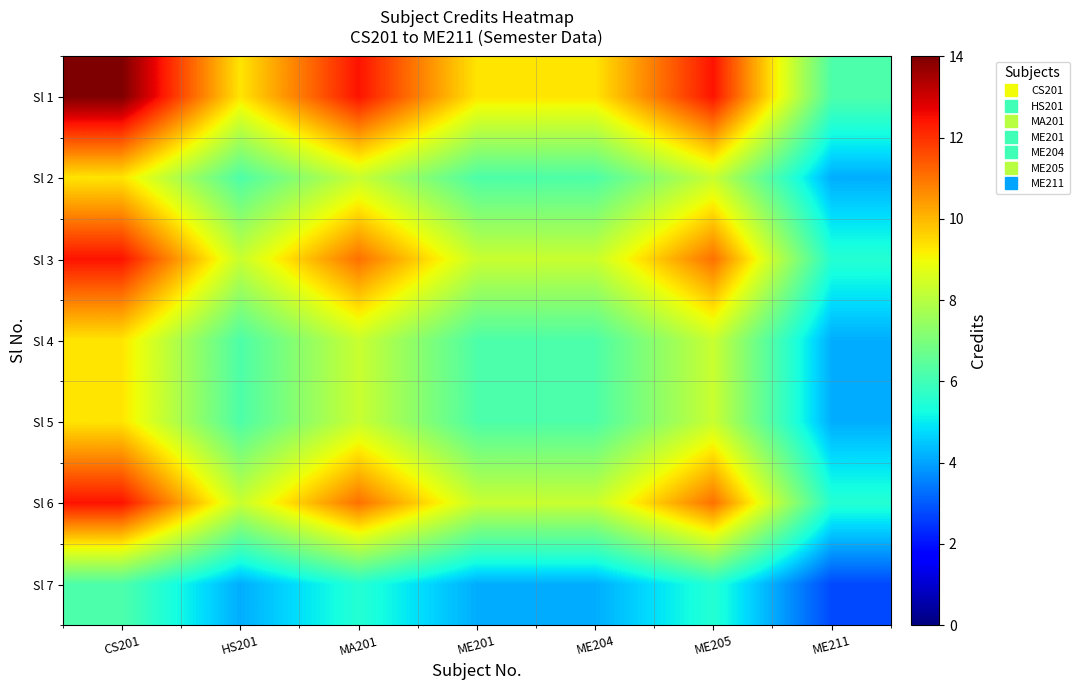

Reading left to right, transcribe all the data shown in this chart.

Sl 1: CS201=14.0	HS201=9.3	MA201=12.4	ME201=9.3	ME204=9.3	ME205=12.4	ME211=6.2
Sl 2: CS201=9.3	HS201=6.2	MA201=8.3	ME201=6.2	ME204=6.2	ME205=8.3	ME211=4.1
Sl 3: CS201=12.4	HS201=8.3	MA201=11.1	ME201=8.3	ME204=8.3	ME205=11.1	ME211=5.5
Sl 4: CS201=9.3	HS201=6.2	MA201=8.3	ME201=6.2	ME204=6.2	ME205=8.3	ME211=4.1
Sl 5: CS201=9.3	HS201=6.2	MA201=8.3	ME201=6.2	ME204=6.2	ME205=8.3	ME211=4.1
Sl 6: CS201=12.4	HS201=8.3	MA201=11.1	ME201=8.3	ME204=8.3	ME205=11.1	ME211=5.5
Sl 7: CS201=6.2	HS201=4.1	MA201=5.5	ME201=4.1	ME204=4.1	ME205=5.5	ME211=2.8